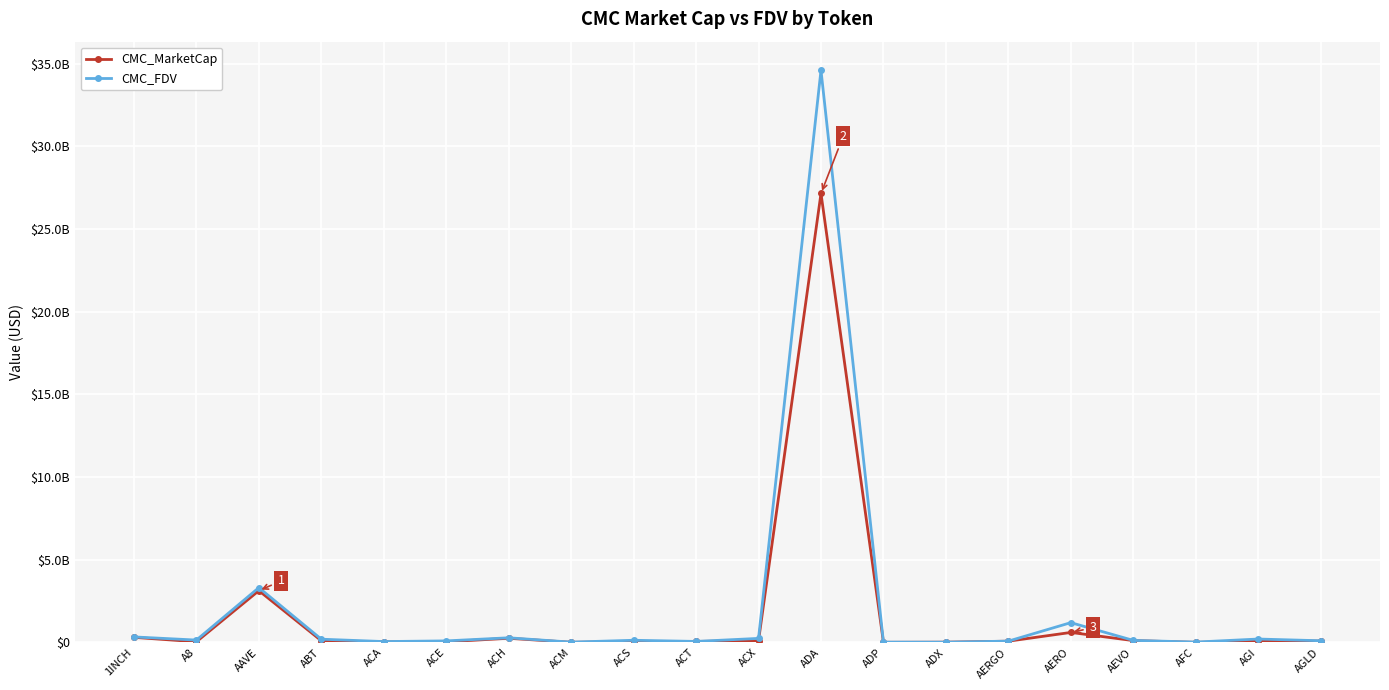

Is this an area chart (filled region under the line)?

No